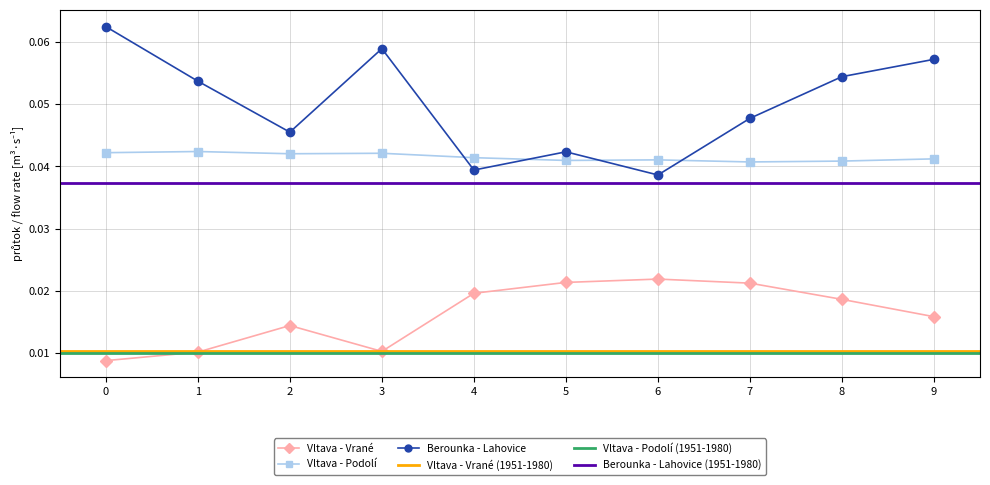

Does the chart display data point markers on the line(s)?

Yes